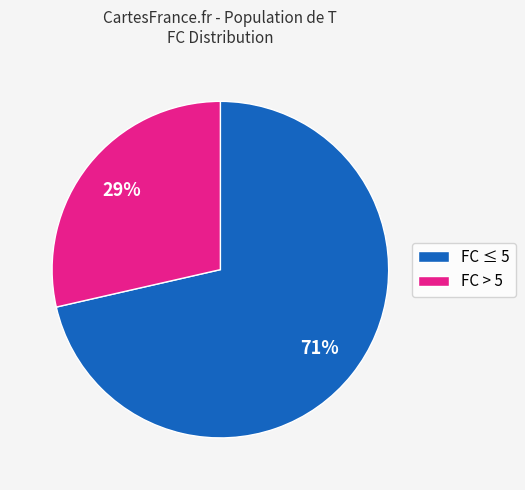

Does any single category account for the majority?

Yes